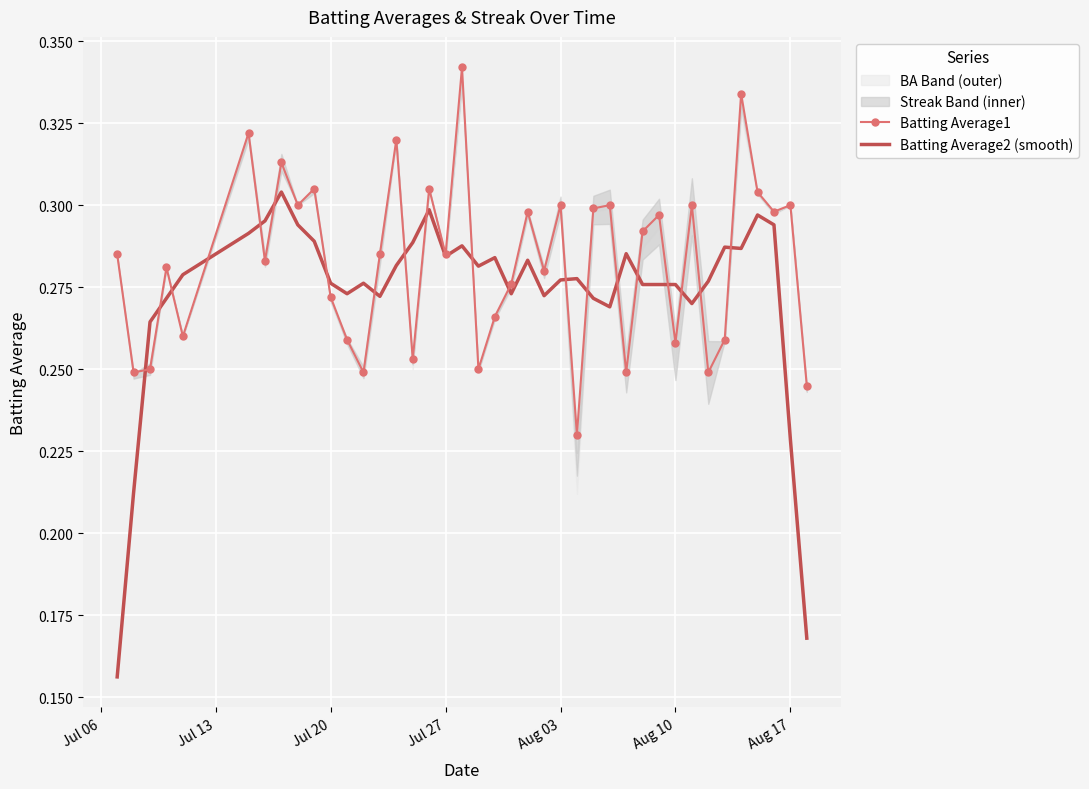

Rank the series by their maximum value, from lowest to highest.

Batting Average2 (smooth), Batting Average1